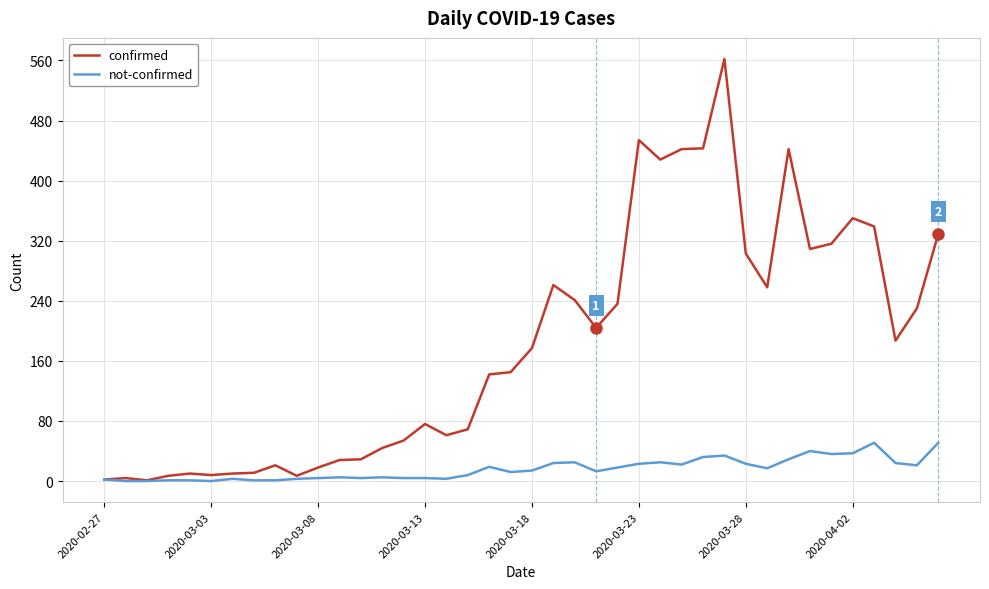

What is the sum of all confirmed values?

7258